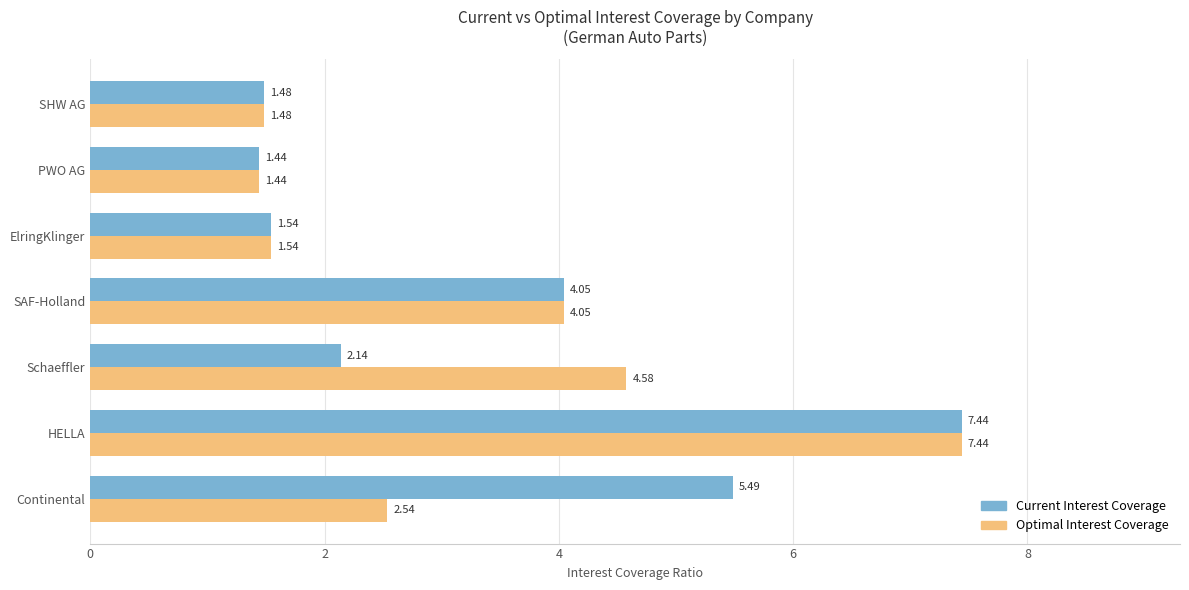

What is the spread (max minus min) of values at Continental?

3.0